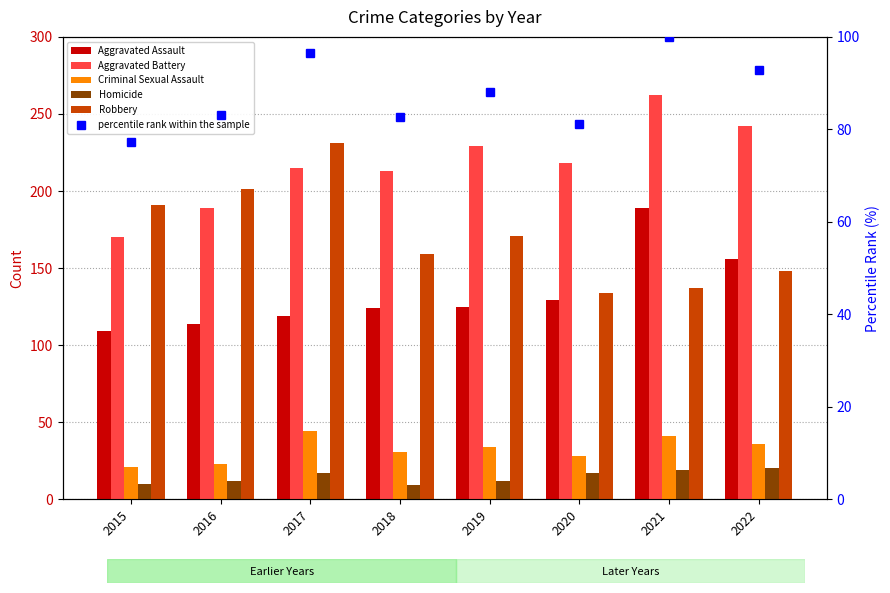

What is the value of the percentile rank within the sample bar at the 5th from the left?

88.1